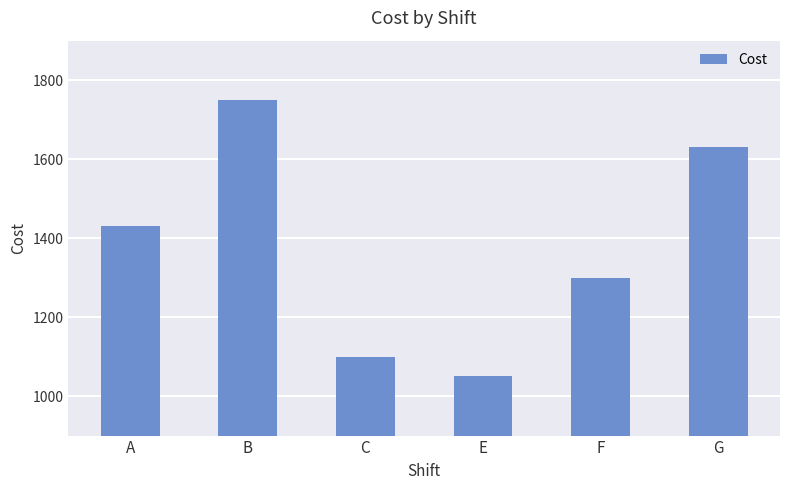

True or false: the data shows 2515 at A.

False